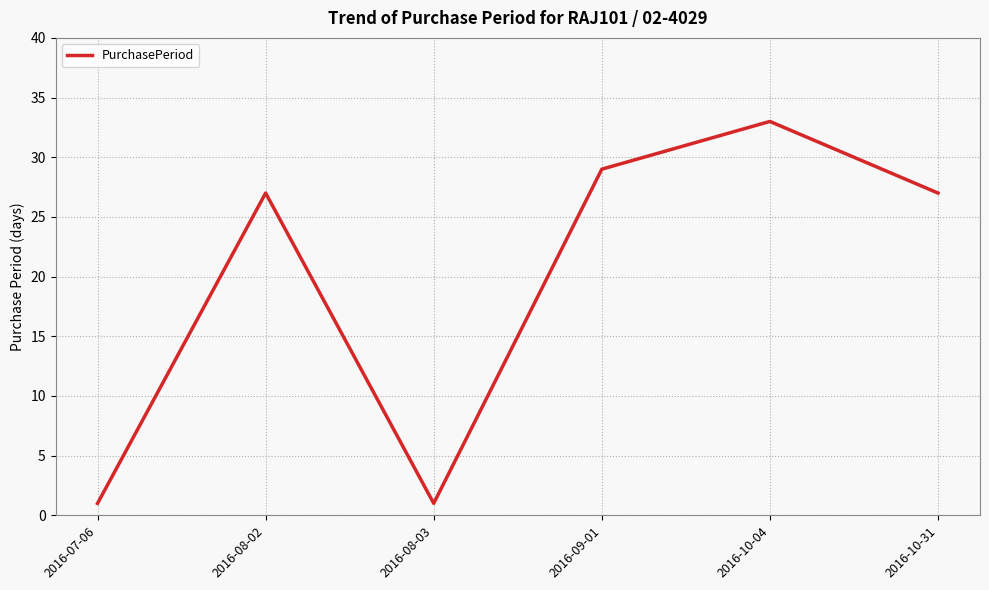

At which category does the chart reach its peak across all series?

2016-10-04